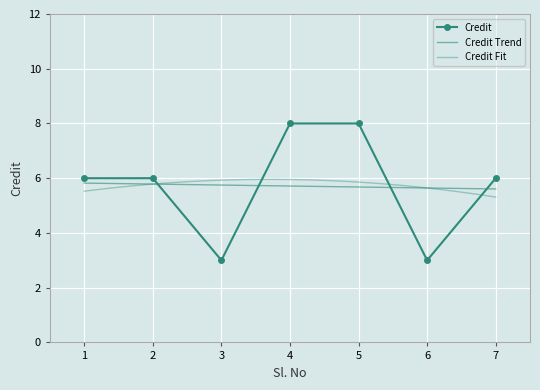

What is the value of the 2nd point from the left?

6